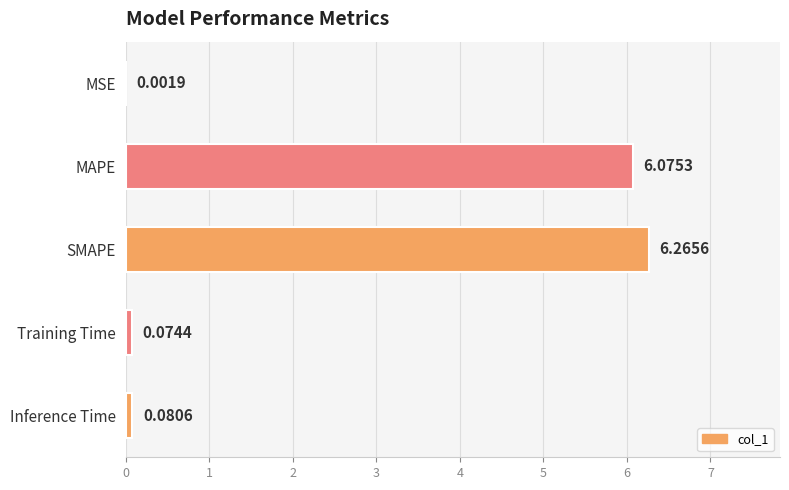

What is the sum of all values?

12.5